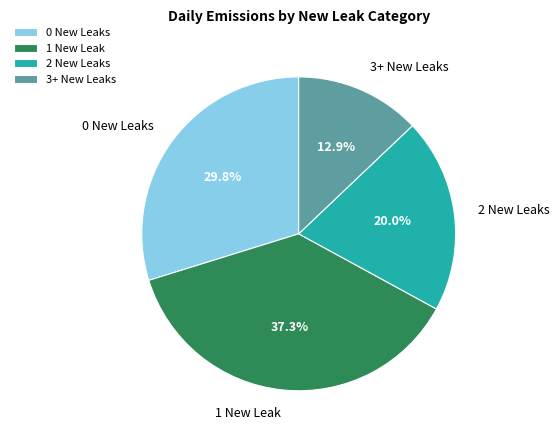

Between 1 New Leak and 2 New Leaks, which is larger?

1 New Leak